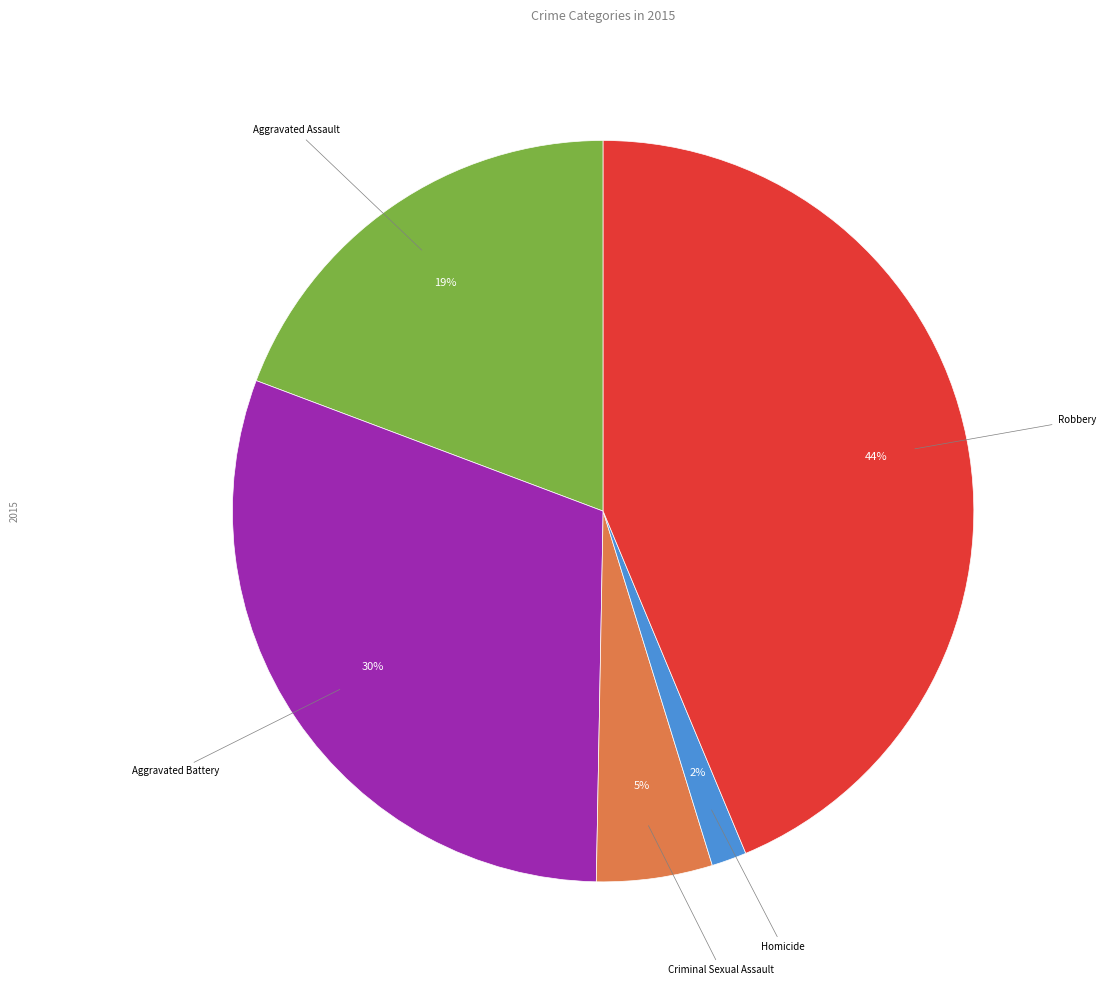

Is there a majority slice in this chart?

No